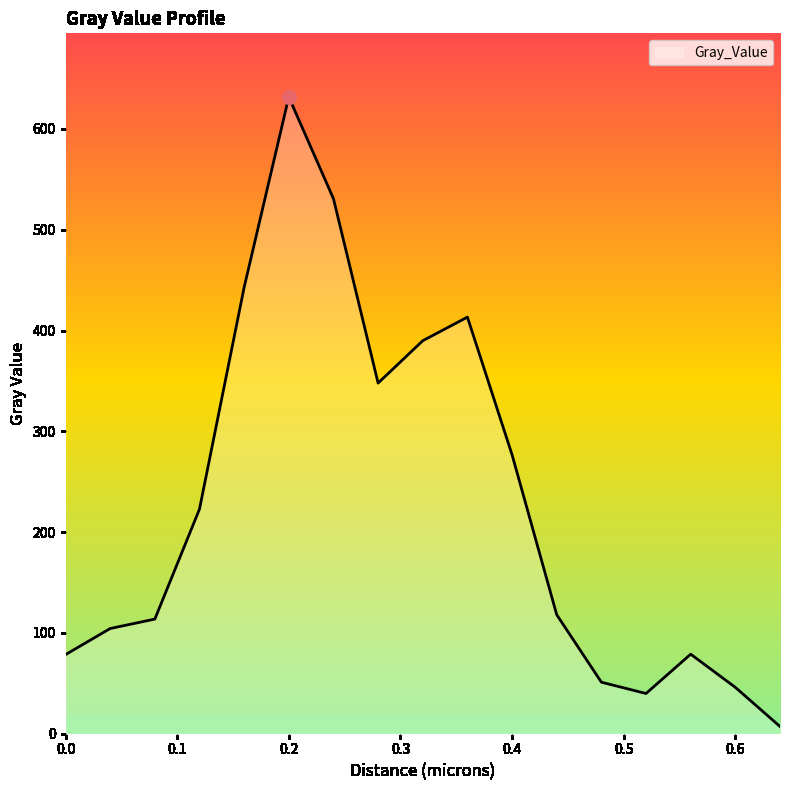

What is the difference between the maximum and minimum values?

624.5